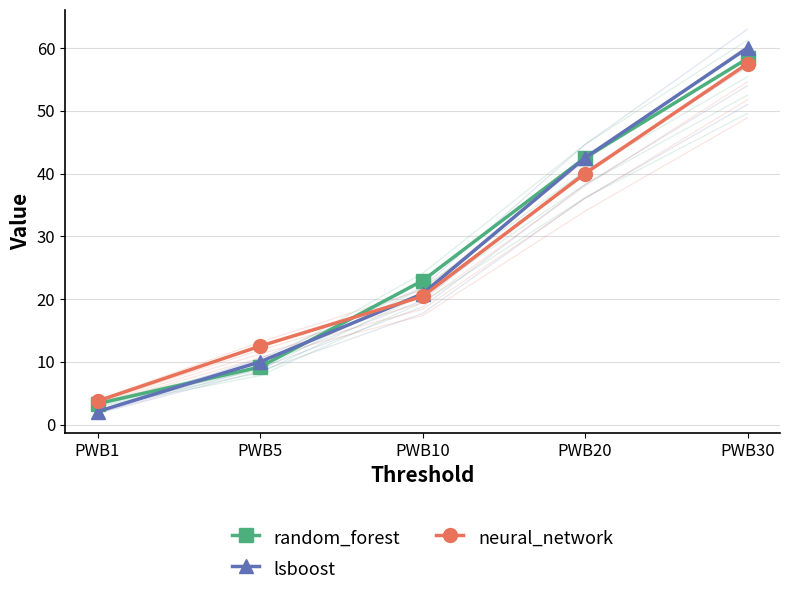

Is it true that lsboost equals 60.0 at PWB30?

True